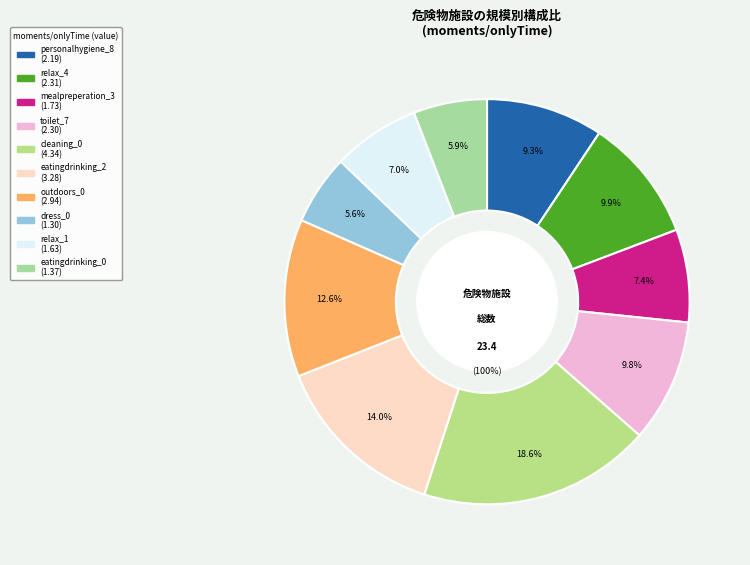

To the nearest percent, what percentage of the pie is outdoors_0?

13%